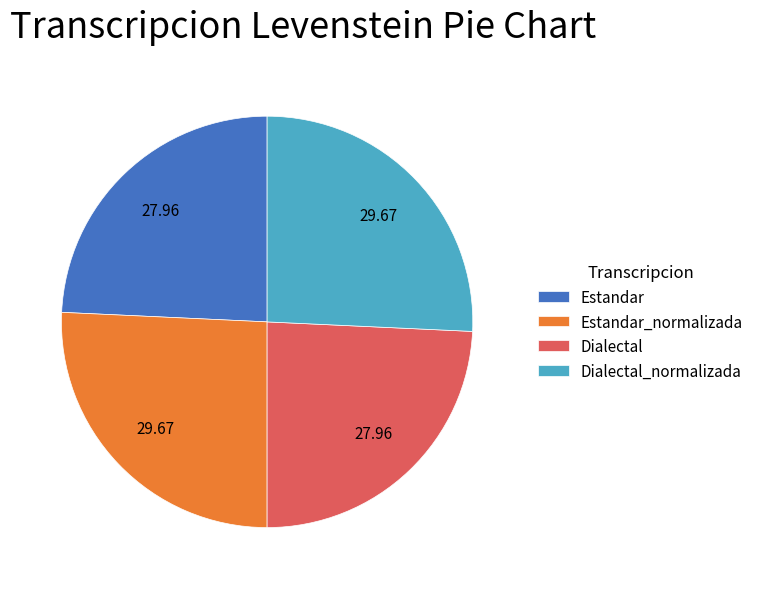

True or false: Dialectal accounts for 24% of the total.

True